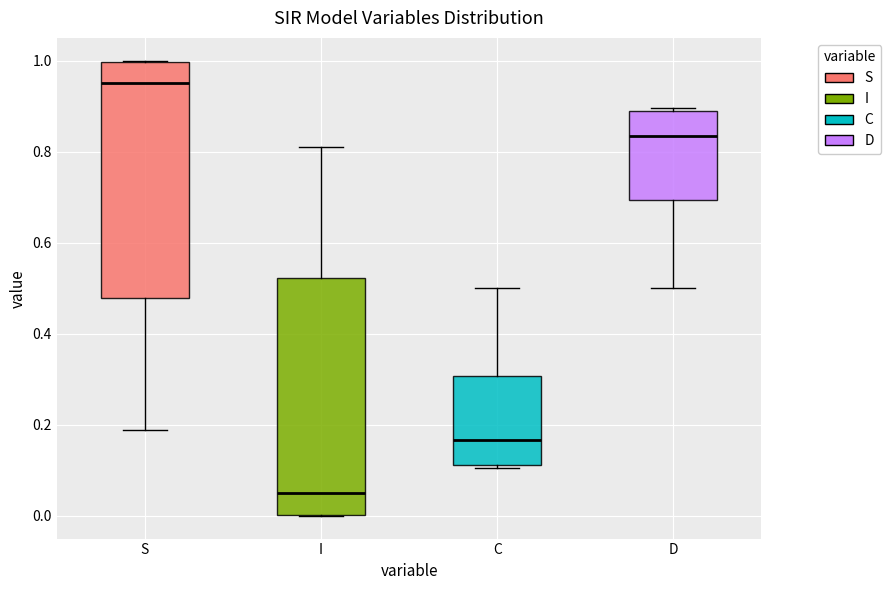

Reading left to right, transcribe this box plot: for each box, give where its median line is, the range the box spans, and where its two whiskers end, as read against the y-axis. The values are not printed on the chart, so give them approximately, as read against the axis.

S: median 0.96, box 0.48 to 1.00, whiskers 0.18 to 1.00
I: median 0.04, box 0.00 to 0.52, whiskers 0.00 to 0.82
C: median 0.16, box 0.12 to 0.30, whiskers 0.10 to 0.50
D: median 0.84, box 0.70 to 0.88, whiskers 0.50 to 0.90